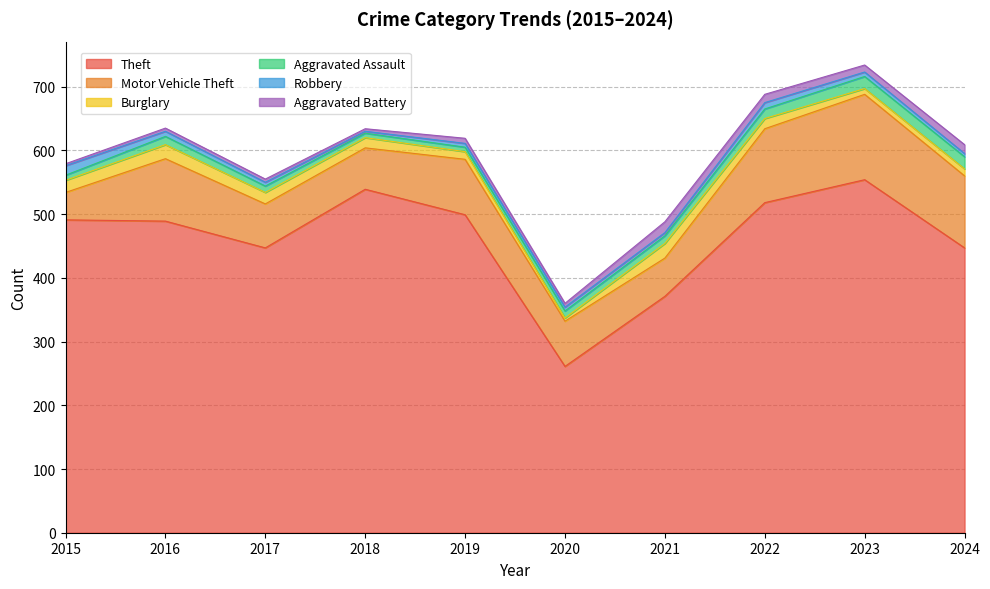

What value does the Burglary series have at 2022, to the nearest 10?

20